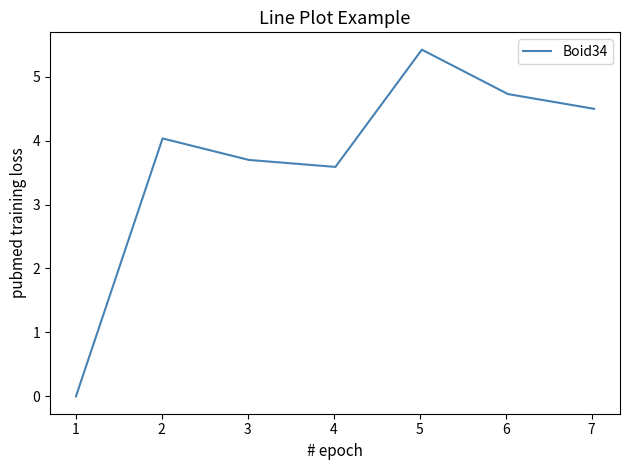

What is the maximum value shown in the chart?

5.4